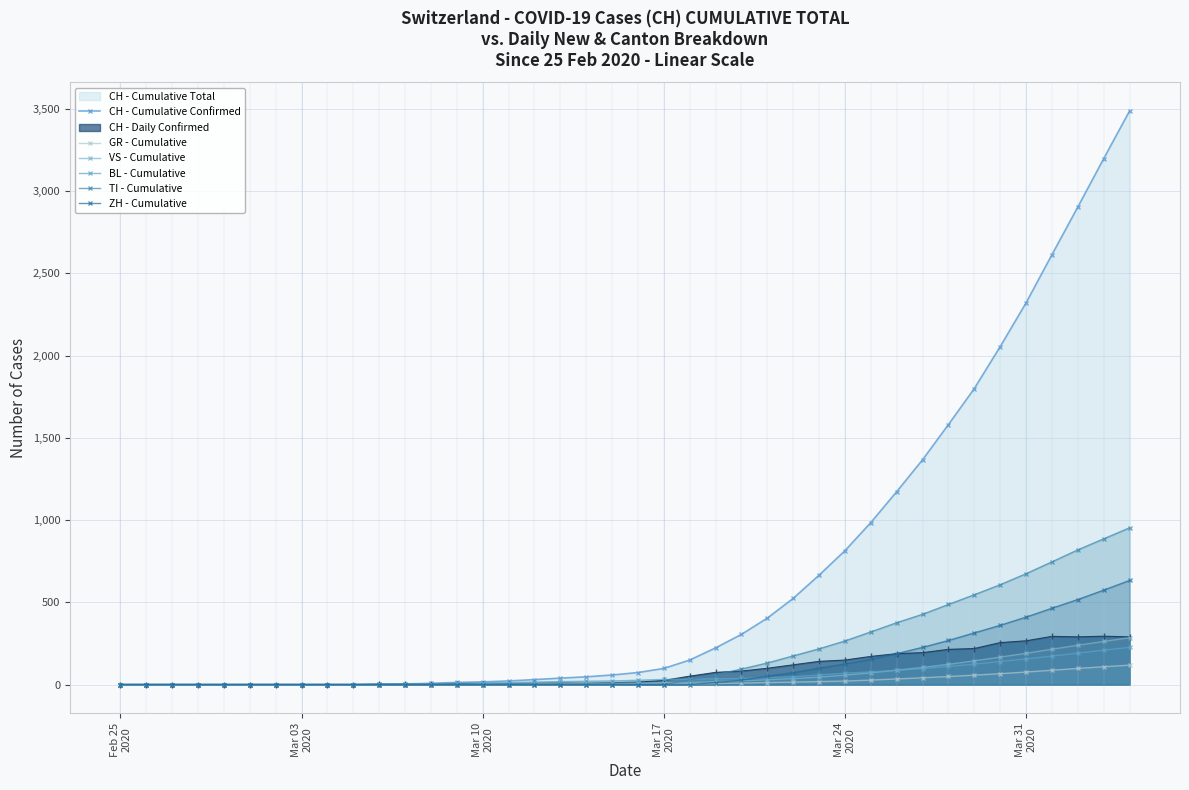

What is the difference between the maximum and minimum values in the TI - Cumulative series?

953